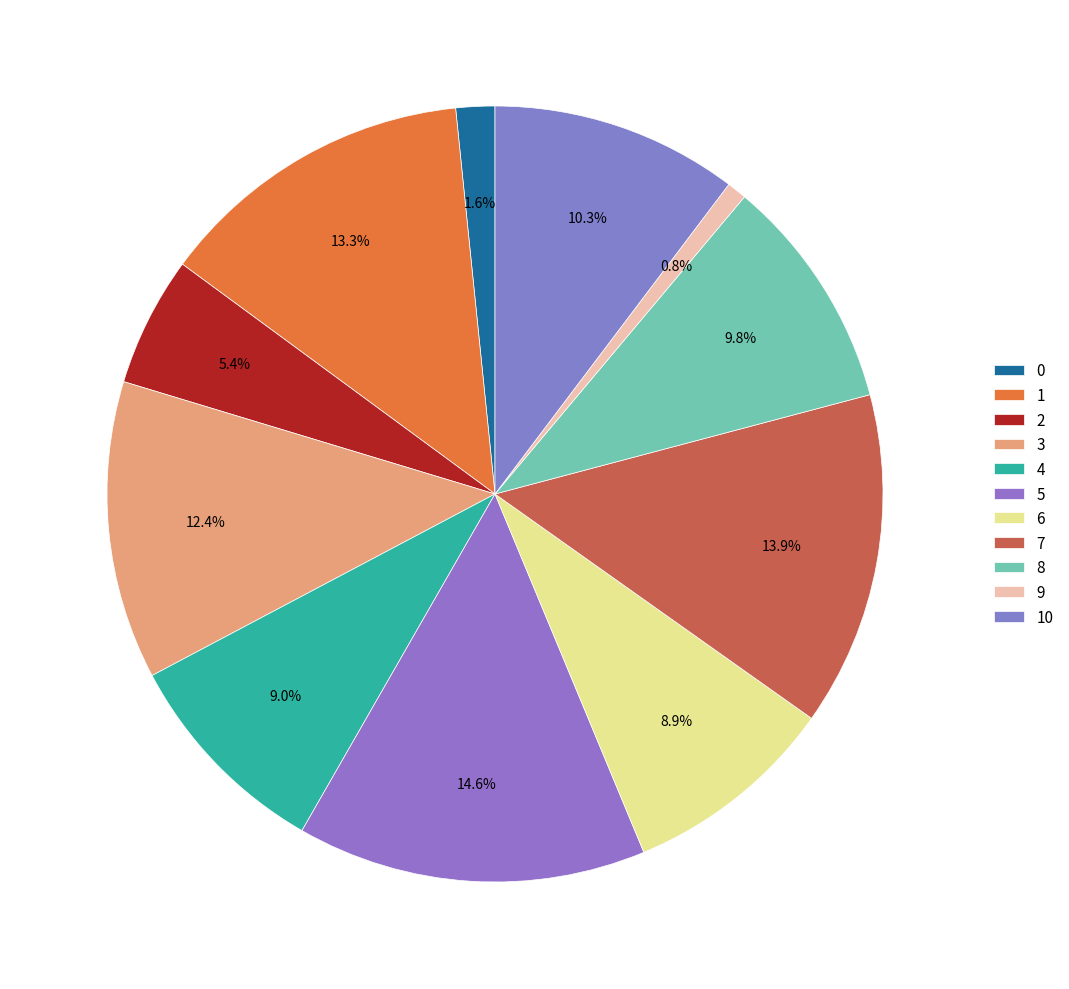

How many slices are in this pie chart?

11